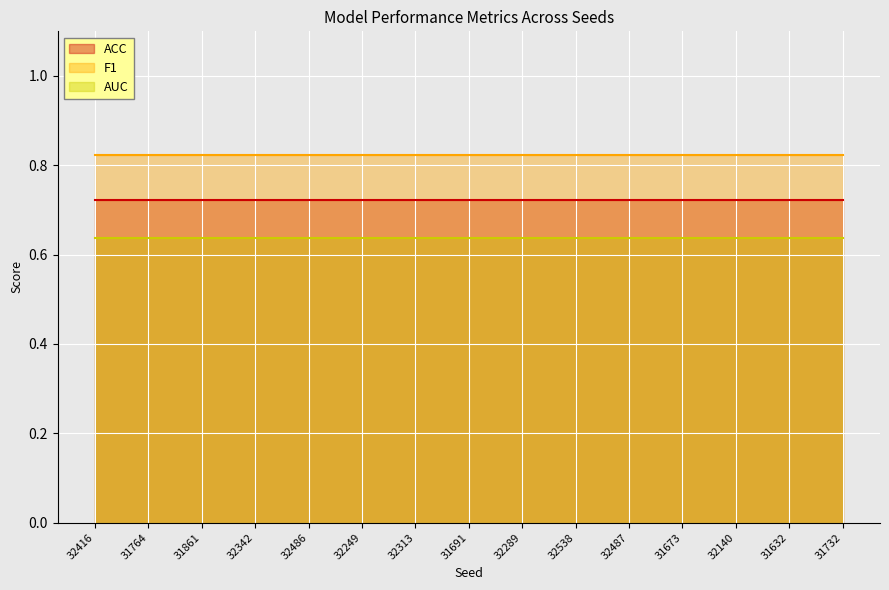

What position from the right is 31764?

14